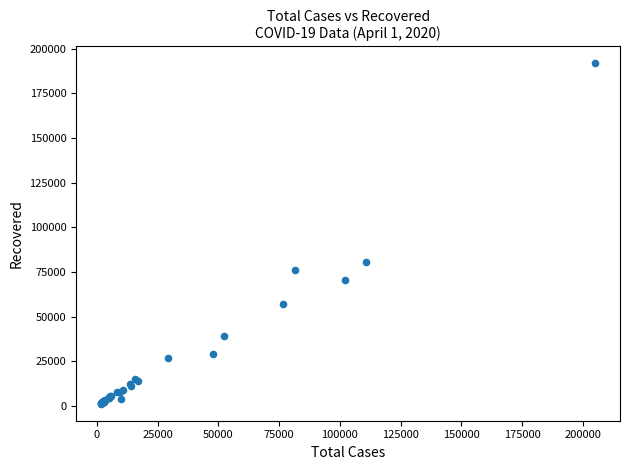

What Y value in the scatter plot is closest to 96514?

80572